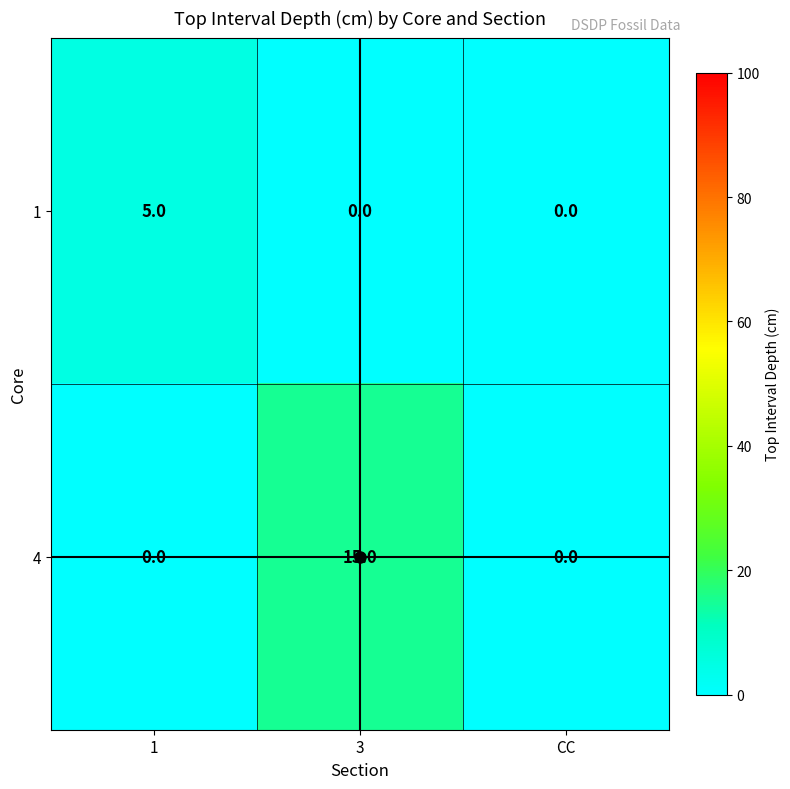

Between 1 and CC, which series saw the biggest shift?

1